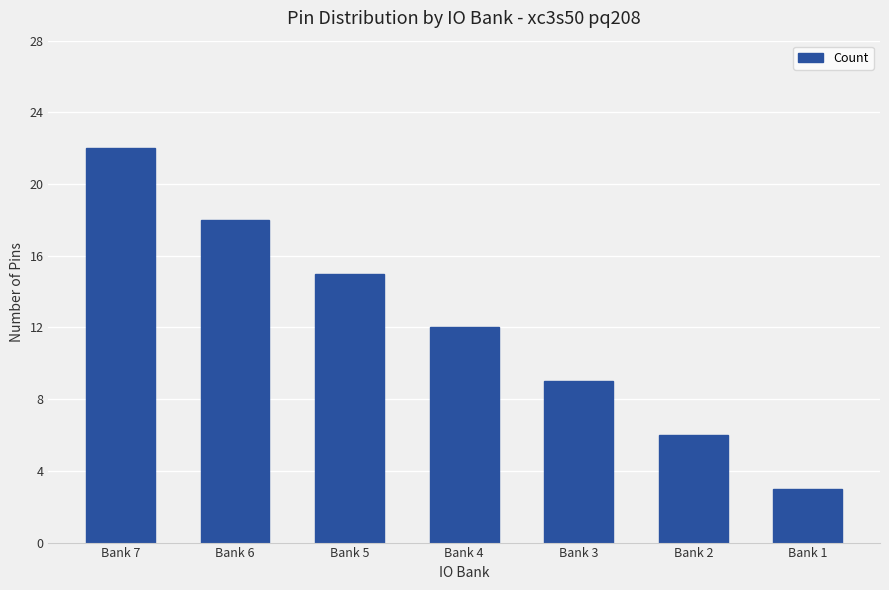

How many values are between 6 and 18?

5